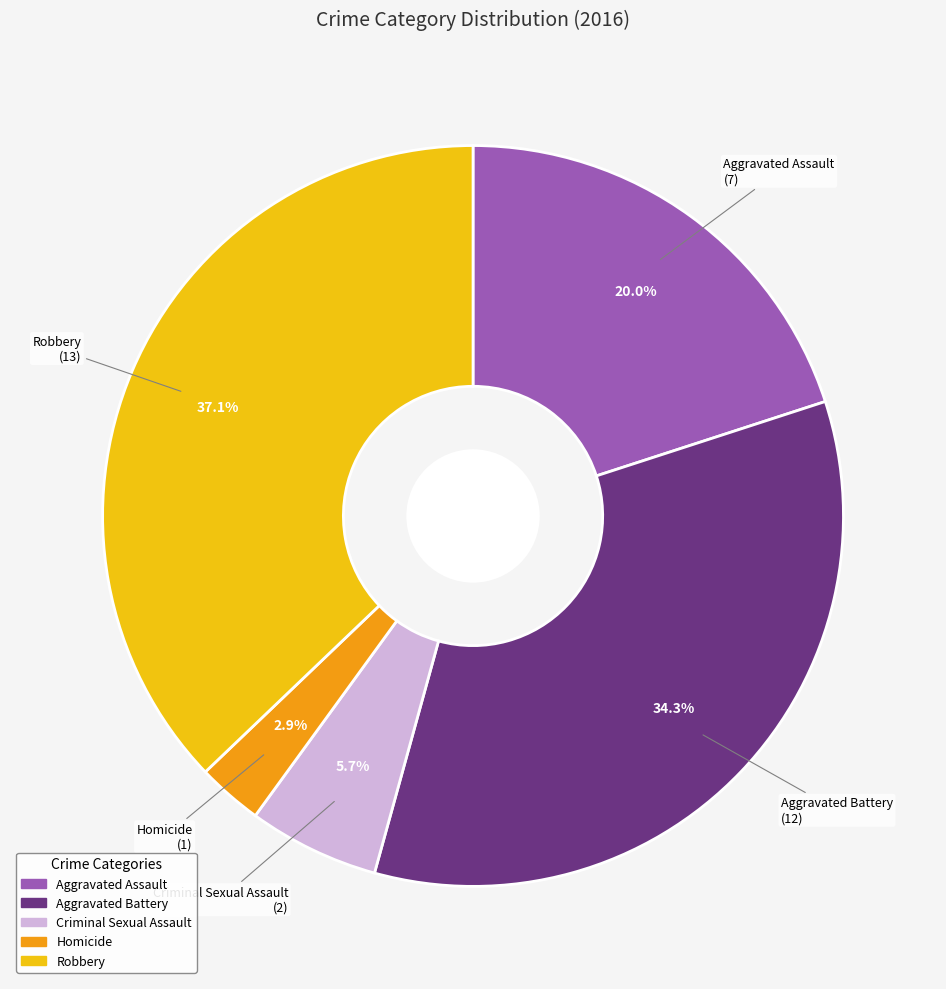

To the nearest percent, what is the average slice percentage?

20%